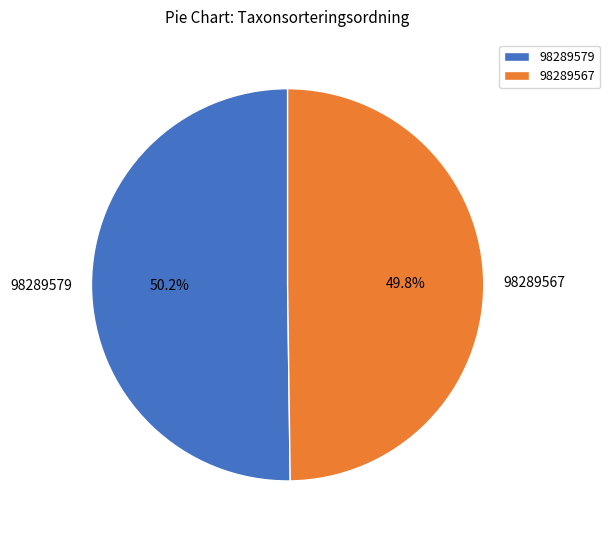

Does any single category account for the majority?

Yes